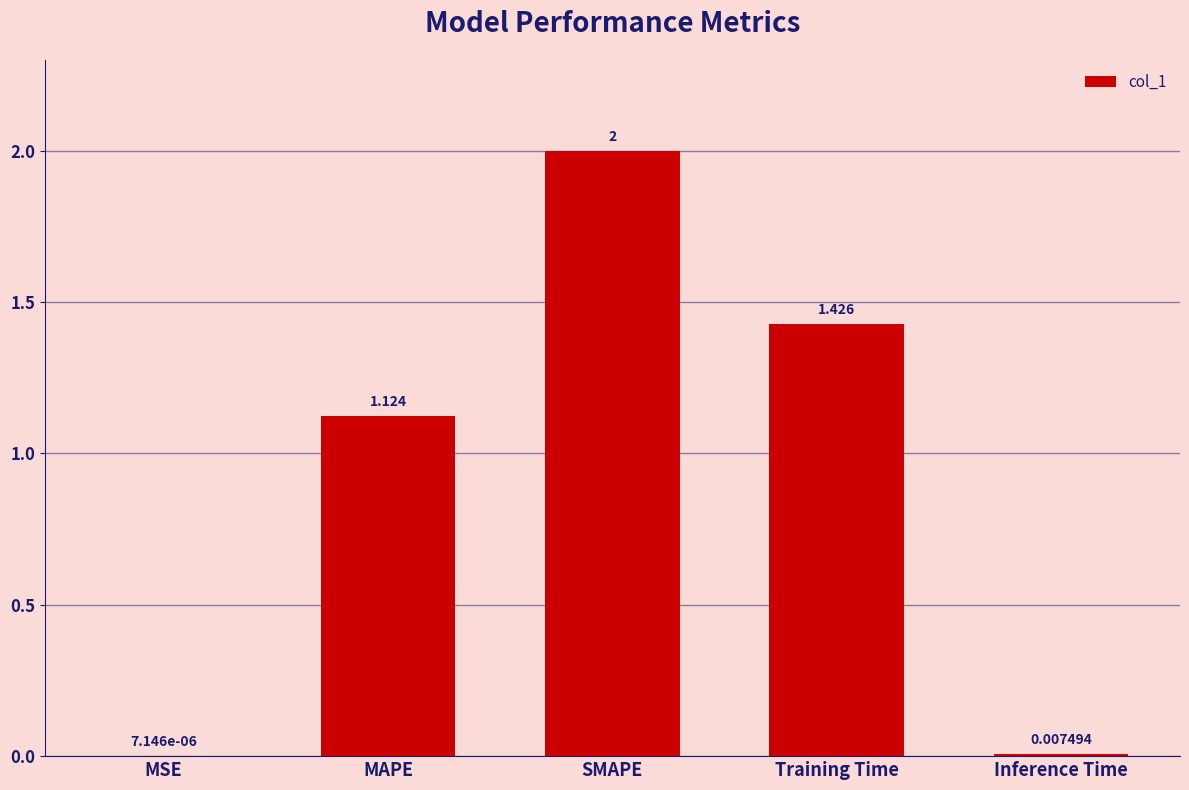

Where does the data first go above 1?

MAPE